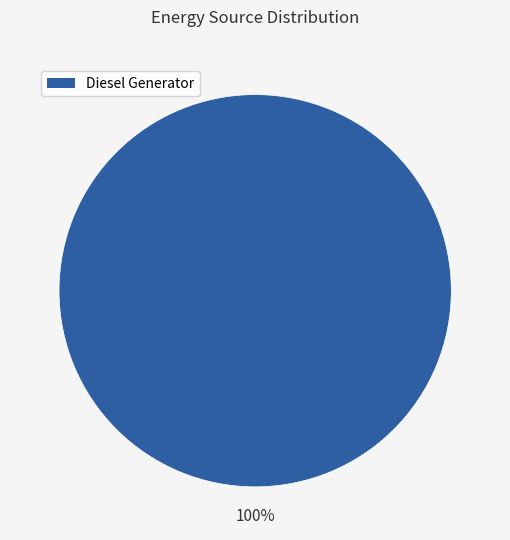

Is there any slice that represents more than half of the pie?

Yes